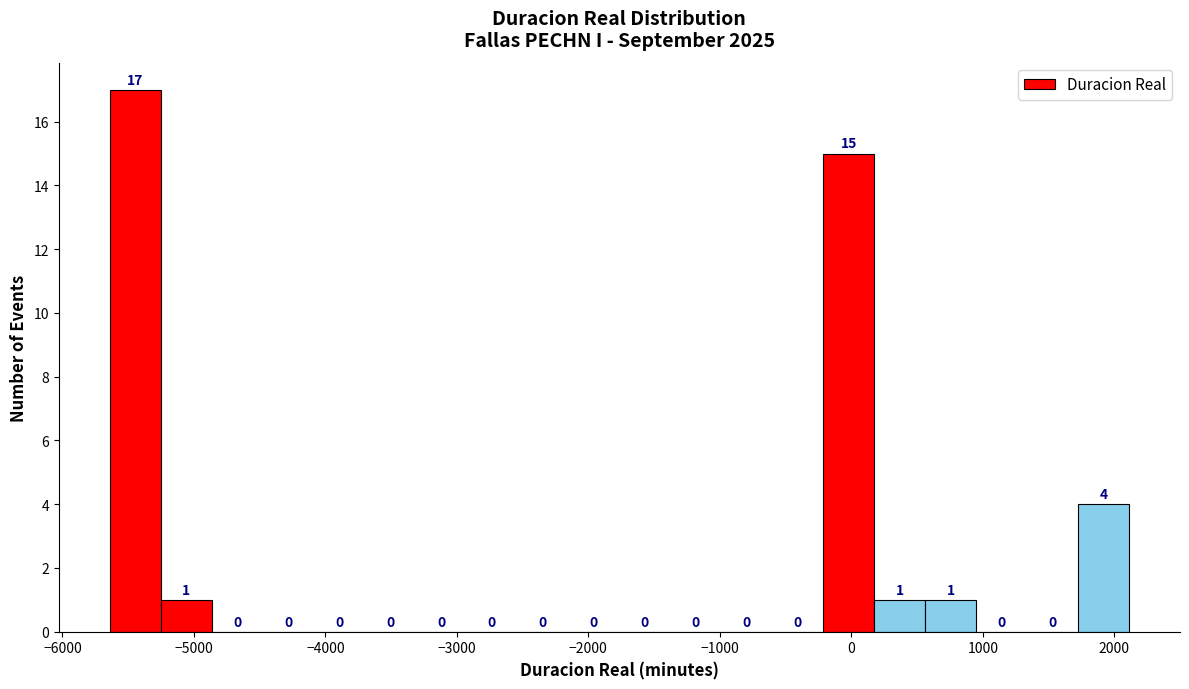

Around what value on the x-axis is the tallest bar? Give the approximate position of its centre, as read against the axis.

-5400